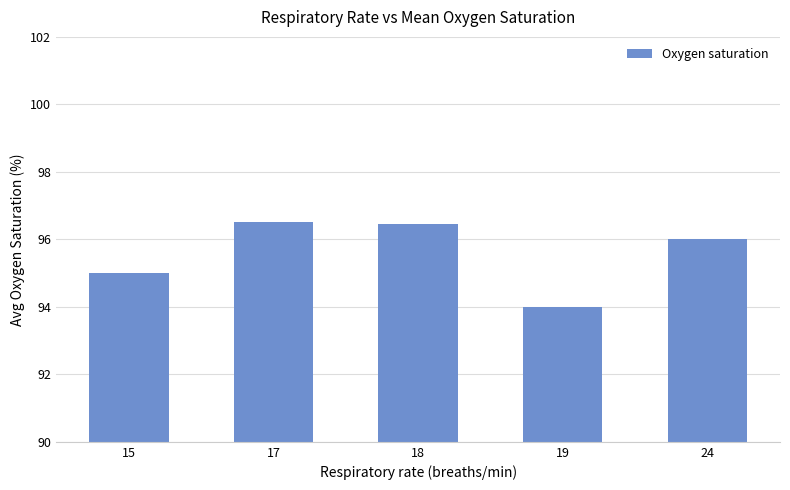

How many bars are there in total?

5